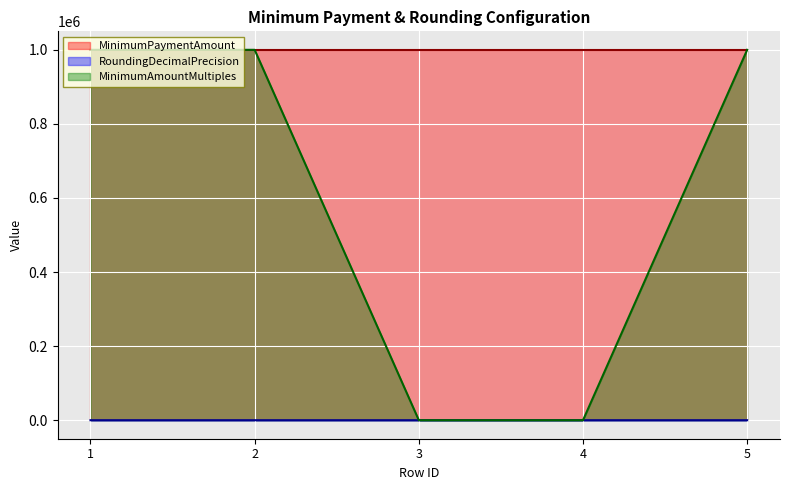

At which category is the sum across all series the highest?

1